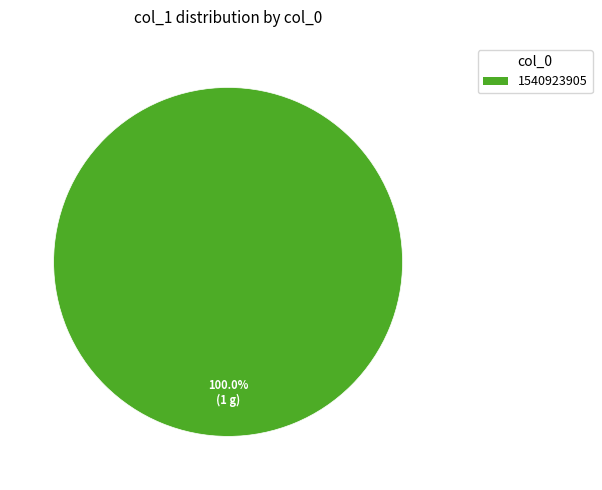

Is there any slice that represents more than half of the pie?

Yes